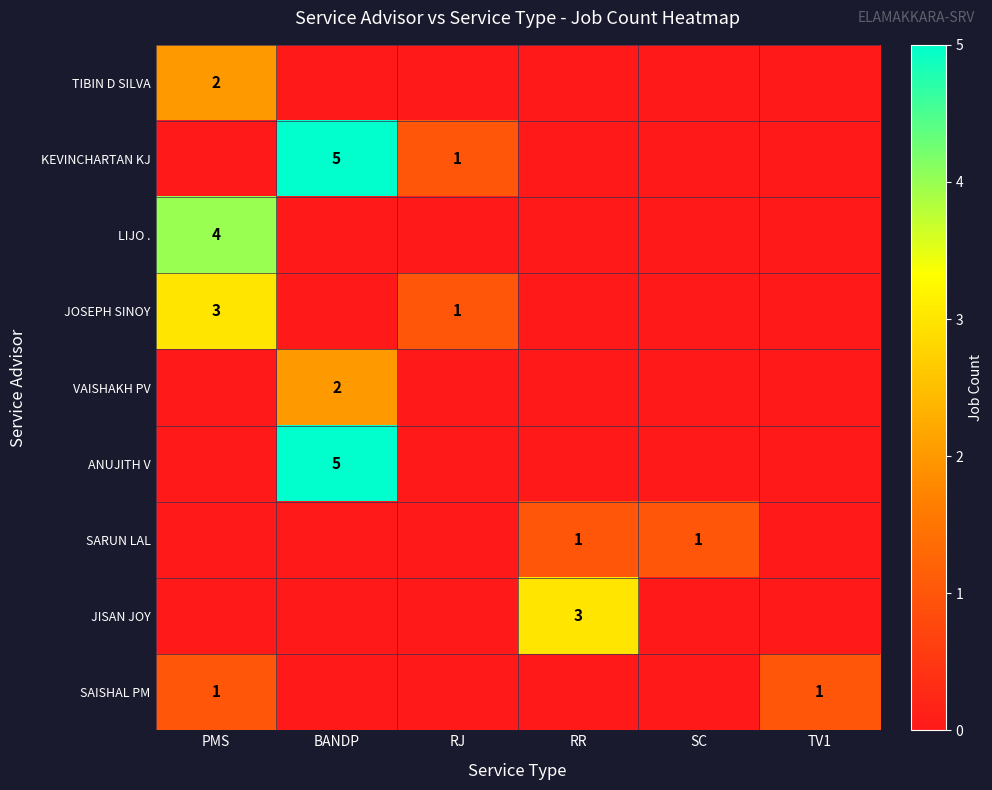

Is it true that JOSEPH SINOY equals 0 at RJ?

False